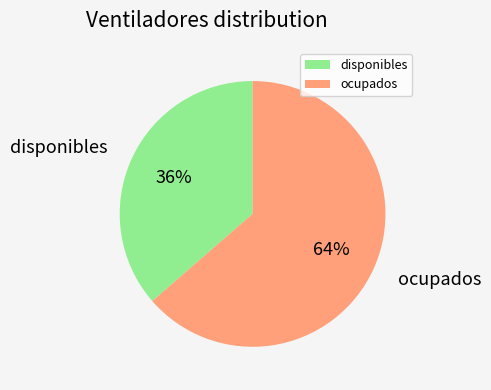

What is the smallest slice in the pie chart?

disponibles